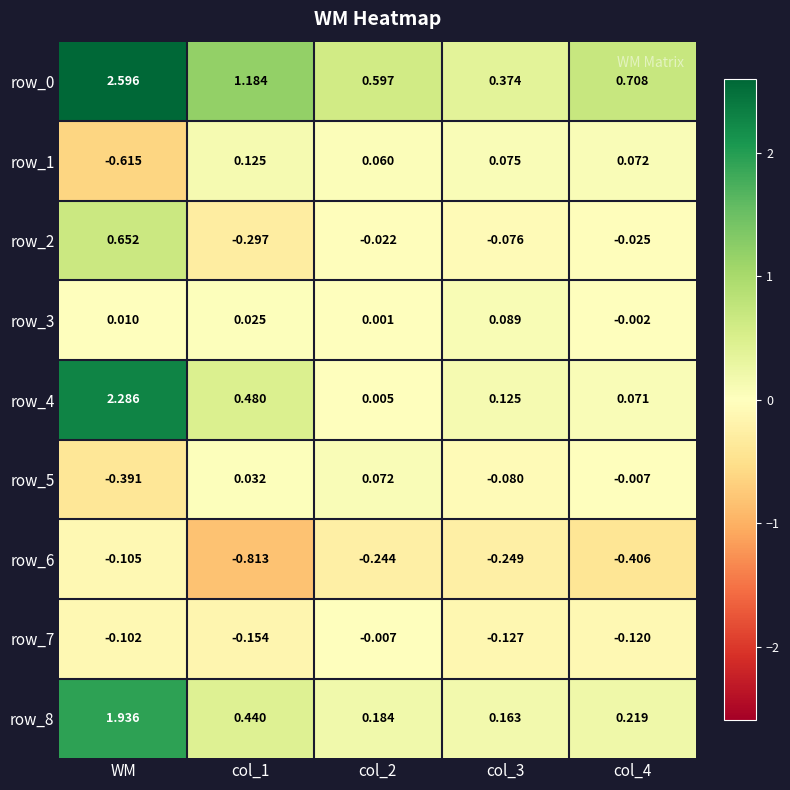

At which category is the sum across all series the highest?

WM